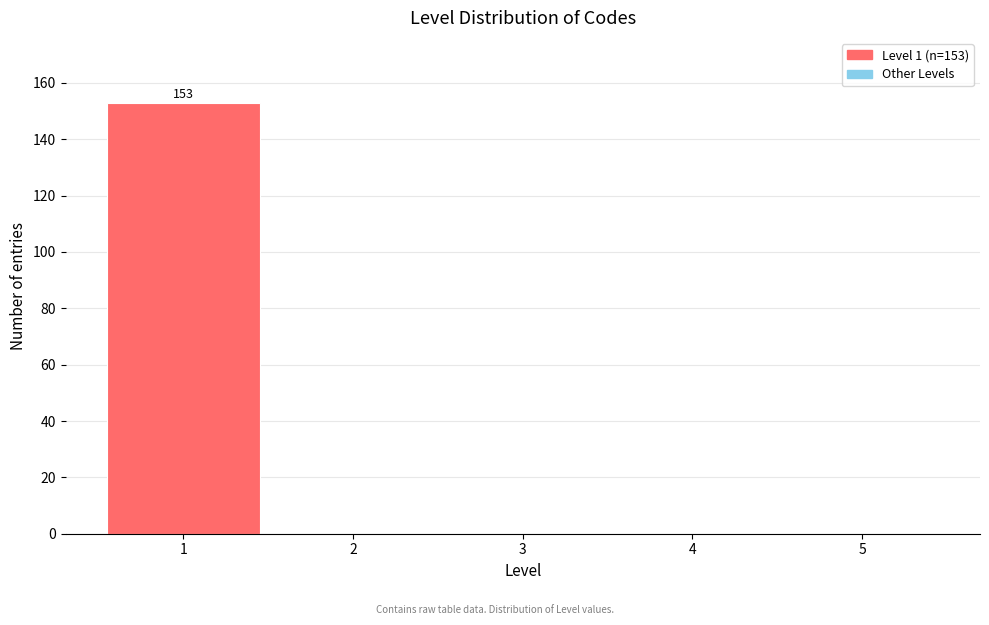

Over which range of the x-axis is the bar tallest?

0.5 to 1.5